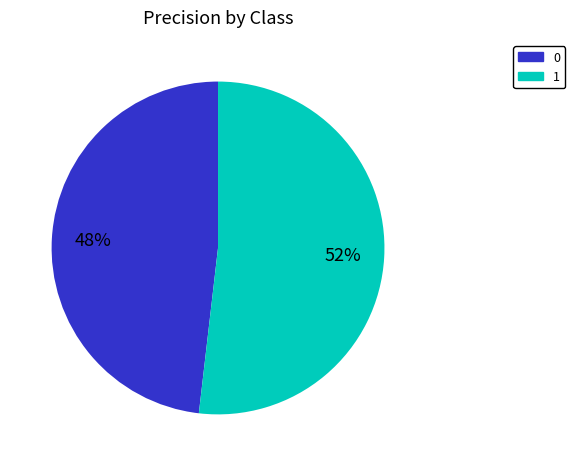

Between 1 and 0, which is larger?

1